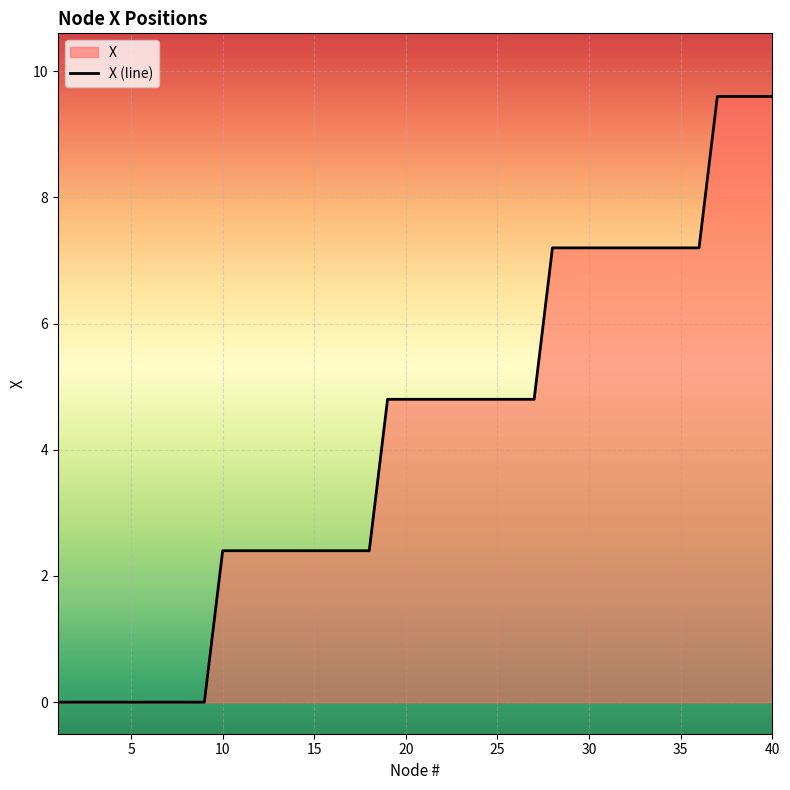

Reading left to right, list all the values displayed in this chart.

0.0	0.0	0.0	0.0	0.0	0.0	0.0	0.0	0.0	2.4	2.4	2.4	2.4	2.4	2.4	2.4	2.4	2.4	4.8	4.8	4.8	4.8	4.8	4.8	4.8	4.8	4.8	7.2	7.2	7.2	7.2	7.2	7.2	7.2	7.2	7.2	9.6	9.6	9.6	9.6